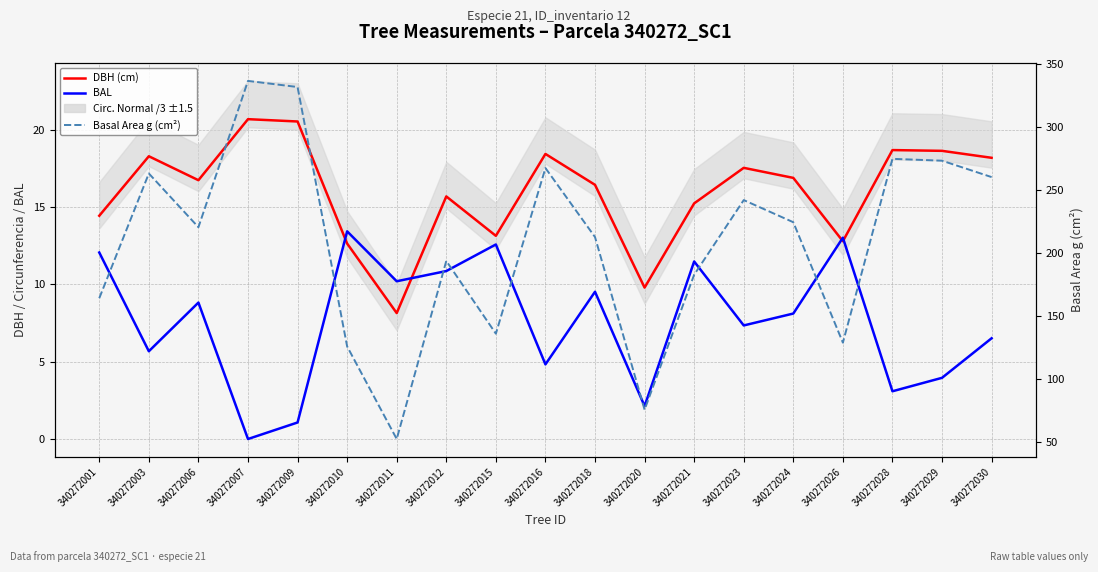

True or false: Basal Area g (cm²) has a value of 196.5 at 340272026.

False